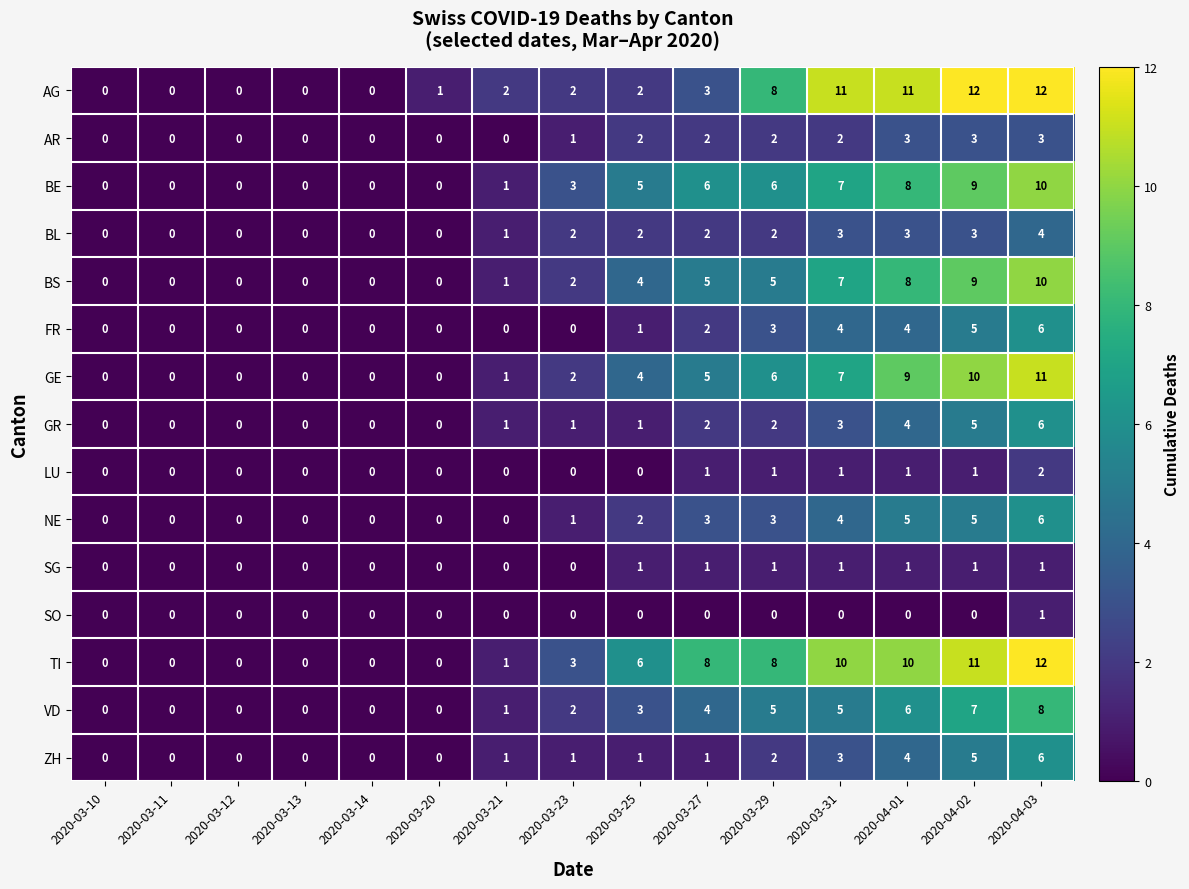

True or false: ZH has a value of 0 at 2020-03-13.

True